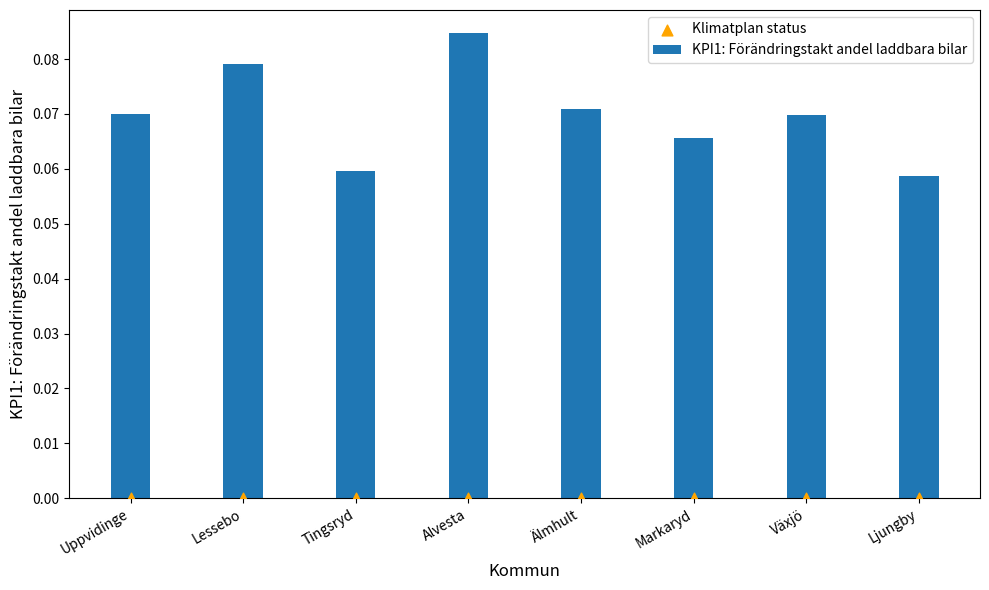

Which series contains the highest Y value?

KPI1: Förändringstakt andel laddbara bilar